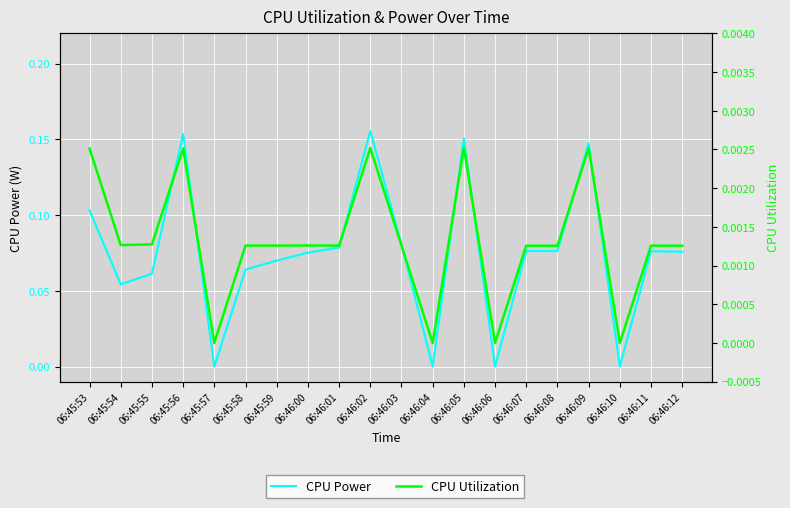

What is the spread (max minus min) of values at 06:46:01?

0.1